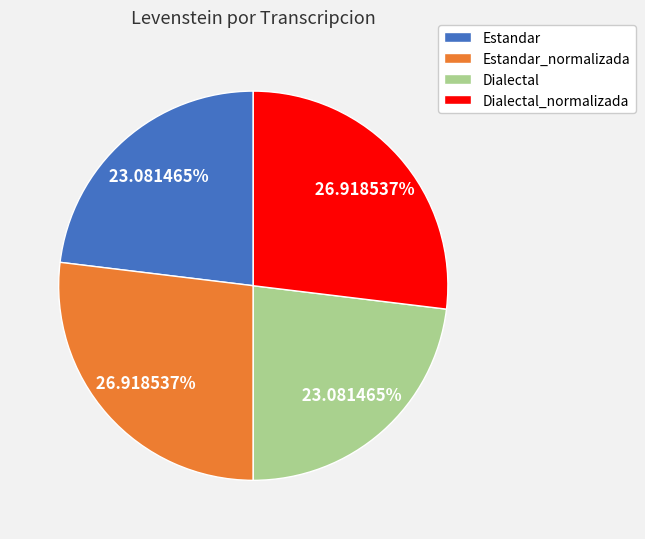

Combined, do Estandar_normalizada and Dialectal_normalizada account for over 50%?

Yes